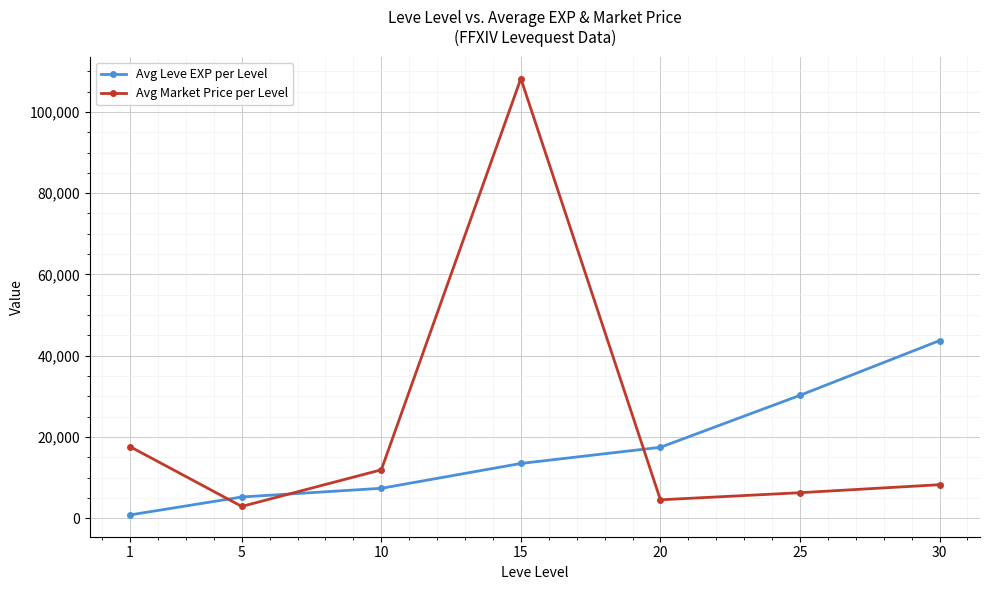

What is the total value across all series at 15?

121701.4